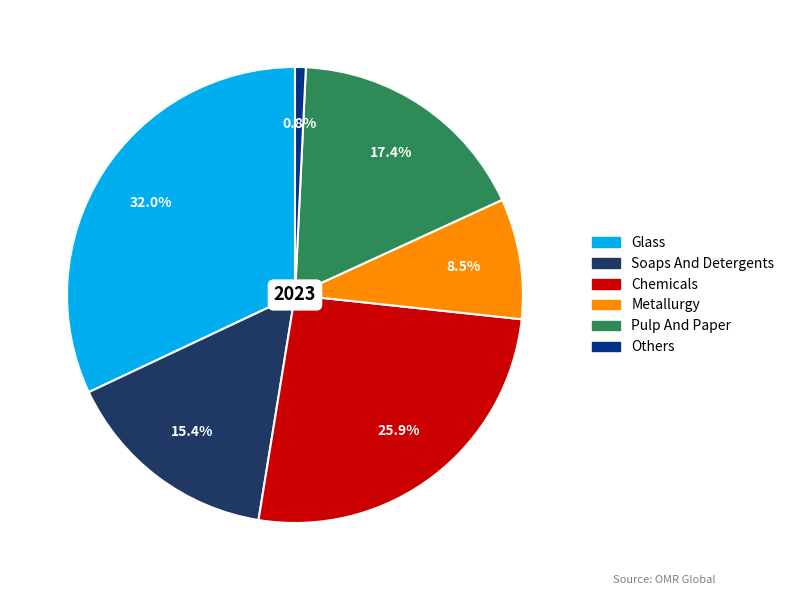

How many segments does this pie chart have?

6